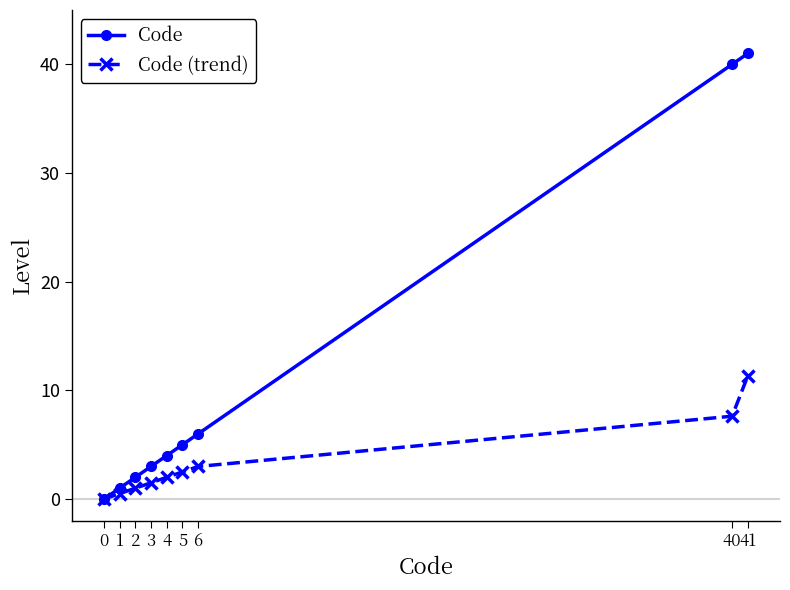

Which series has the widest spread of values?

Code